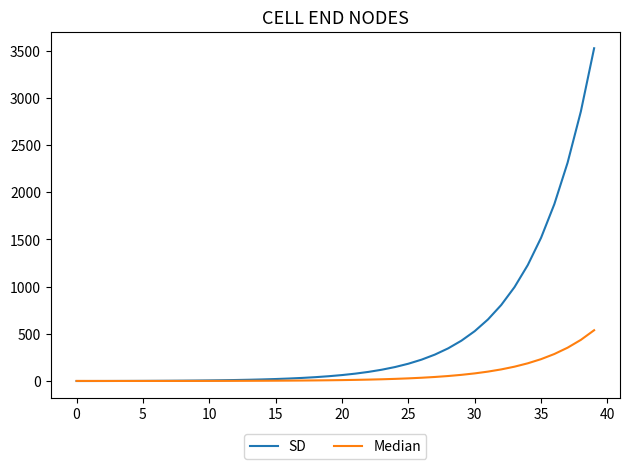

List the series in order of their peak value, lowest first.

Median, SD